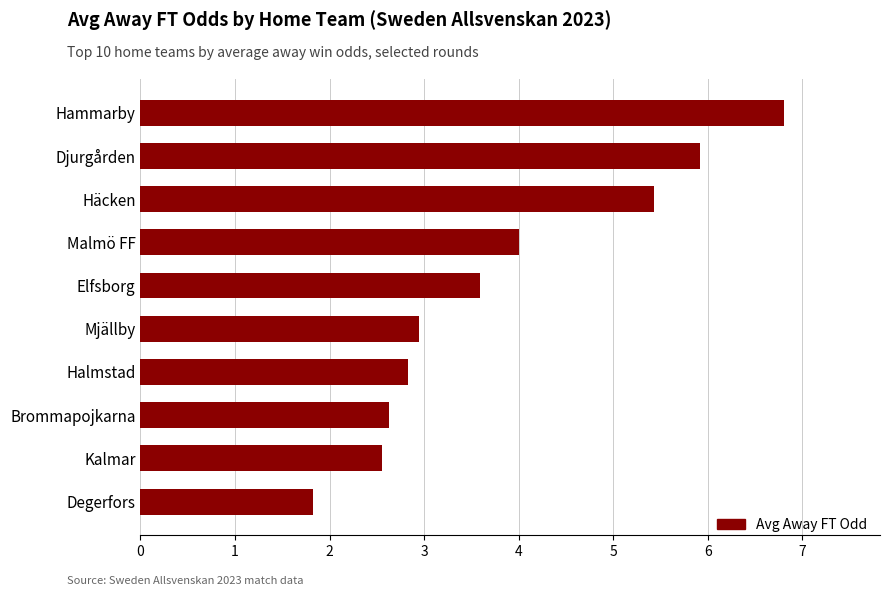

List the labels in order of value, smallest first.

Degerfors, Kalmar, Brommapojkarna, Halmstad, Mjällby, Elfsborg, Malmö FF, Häcken, Djurgården, Hammarby